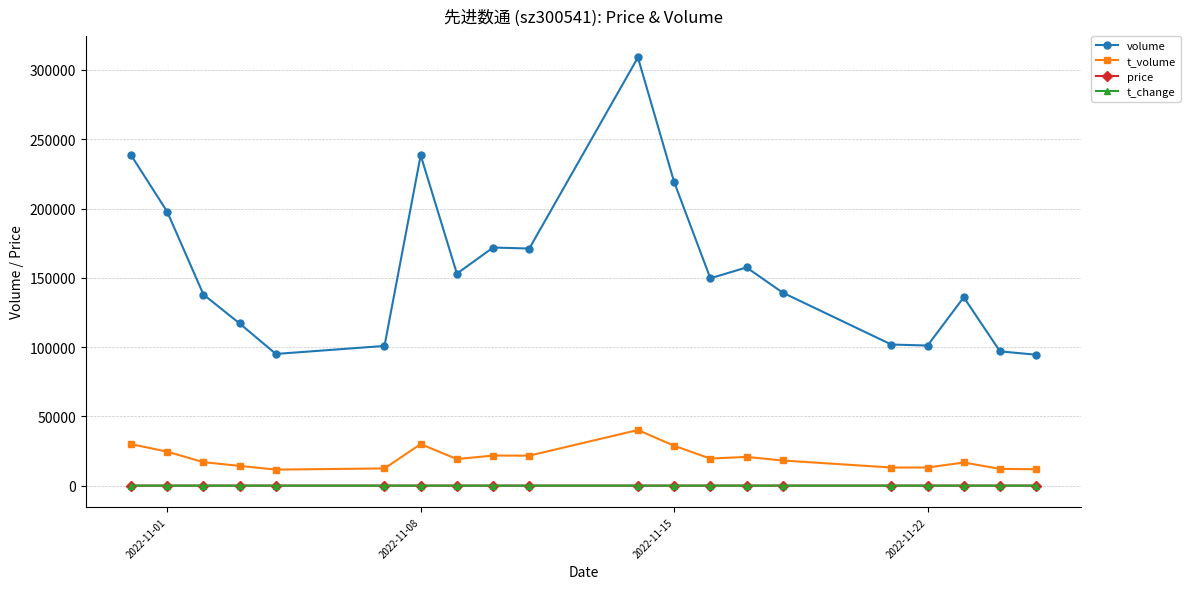

True or false: t_change and t_volume cross at least once.

False